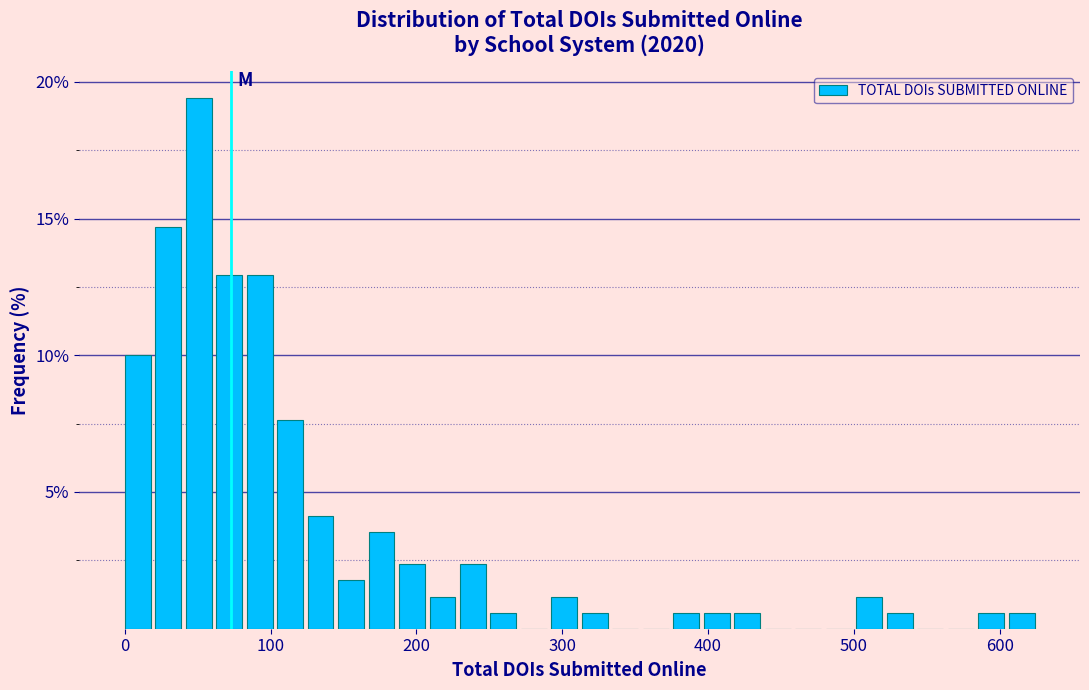

Around what value on the x-axis is the tallest bar? Give the approximate position of its centre, as read against the axis.

50